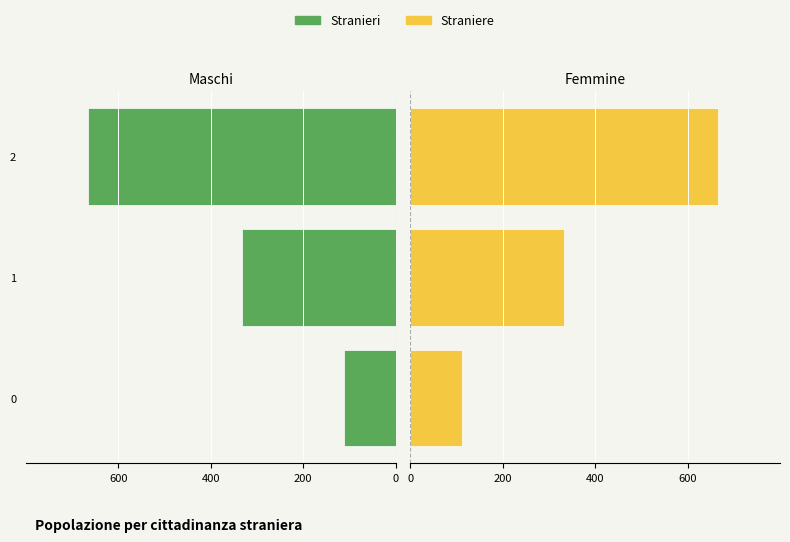

The value of Stranieri at 0 is -192.9. True or false?

False